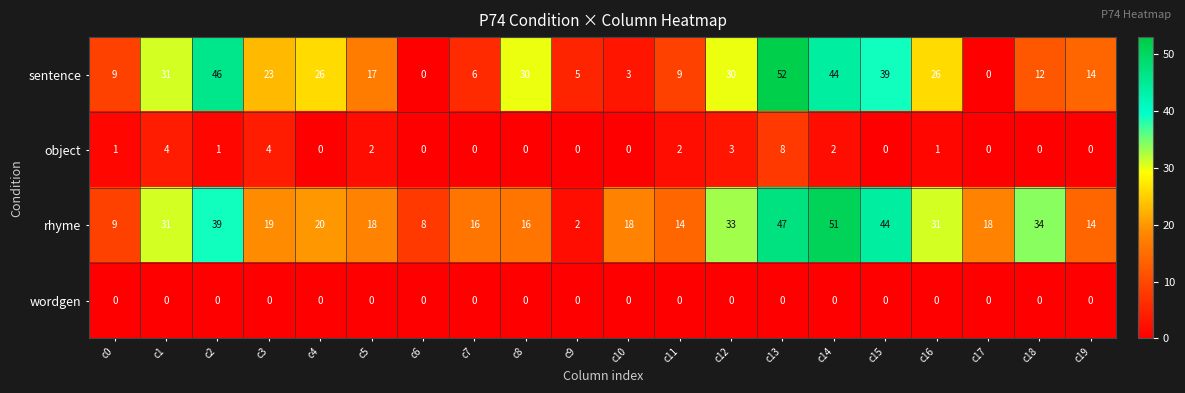

Which label corresponds to the largest value in the chart?

c13